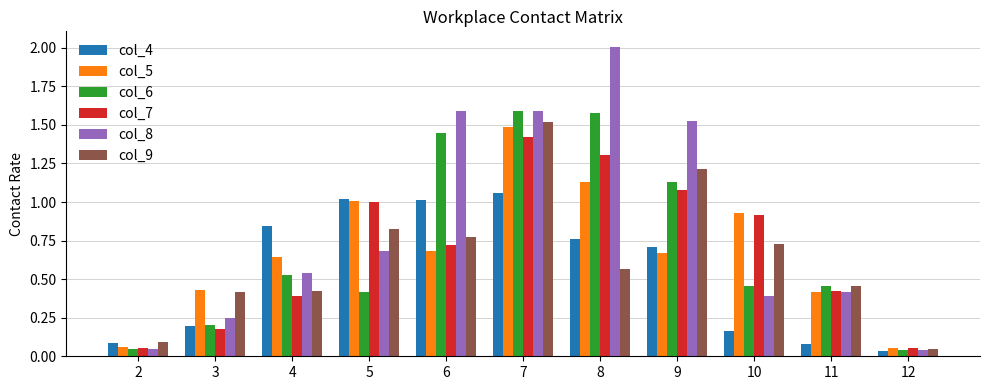

Which series changed the most between 4 and 8?

col_8